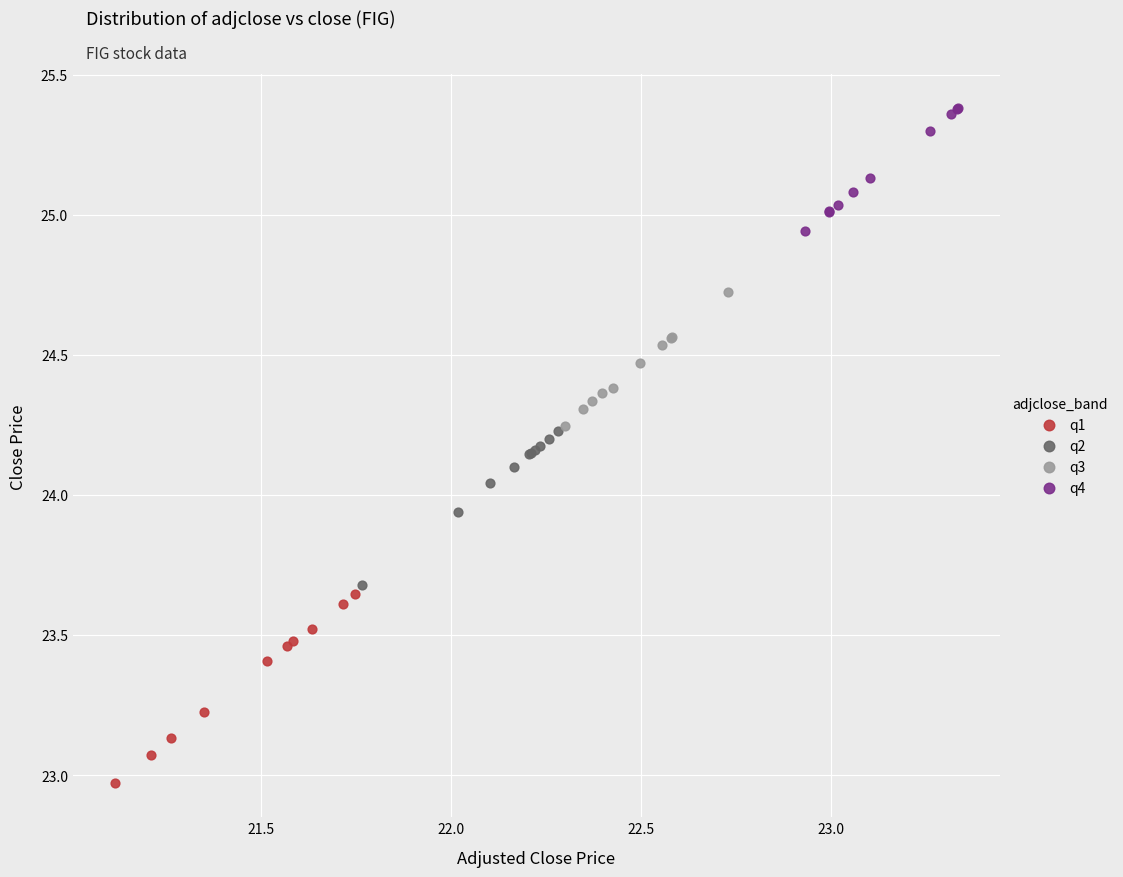

Which series reaches the minimum Y coordinate?

q1